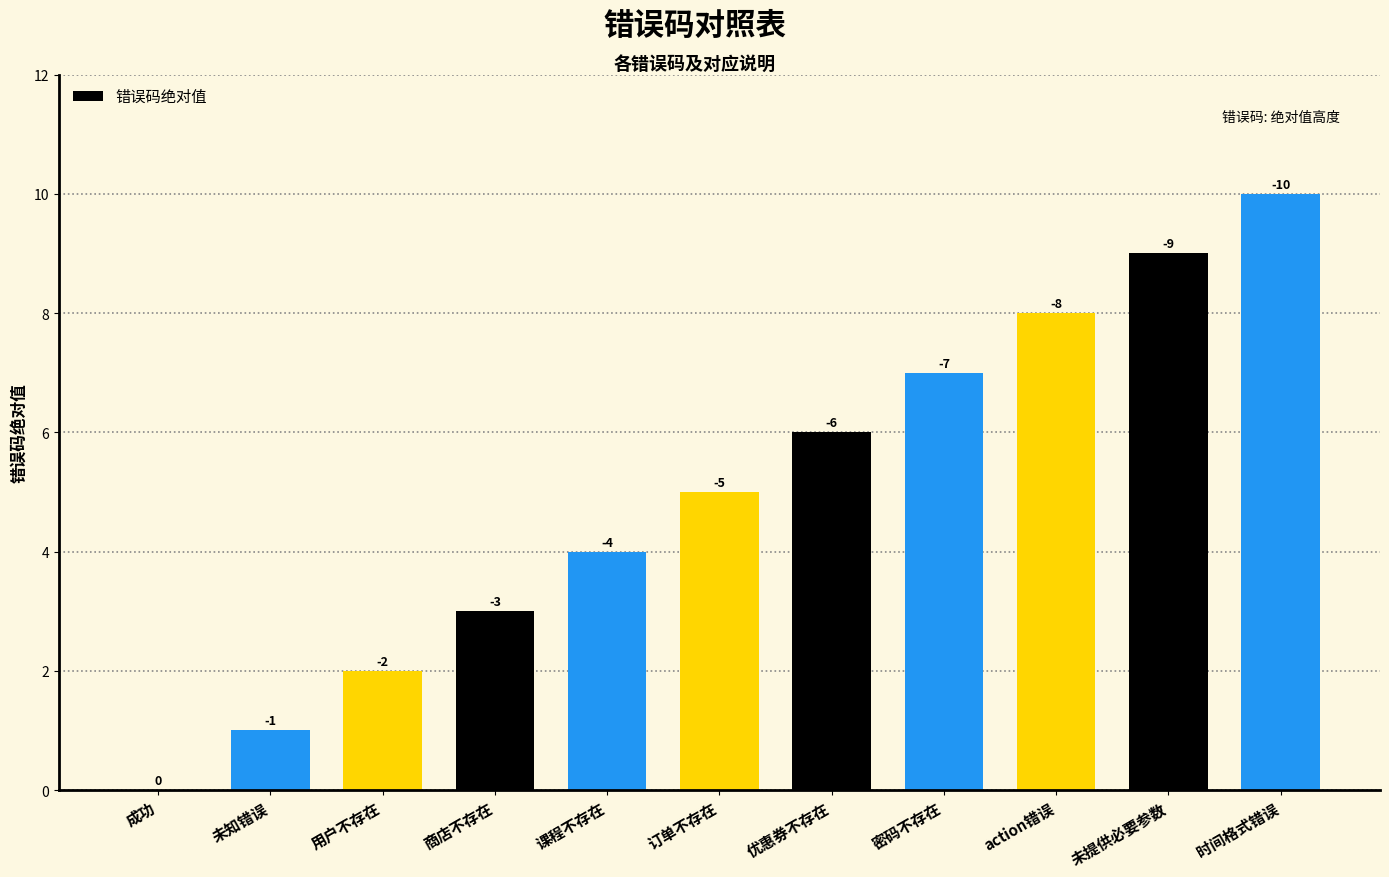

Reading left to right, what are all the values shown in this chart?

成功=0	未知错误=1	用户不存在=2	商店不存在=3	课程不存在=4	订单不存在=5	优惠券不存在=6	密码不存在=7	action错误=8	未提供必要参数=9	时间格式错误=10